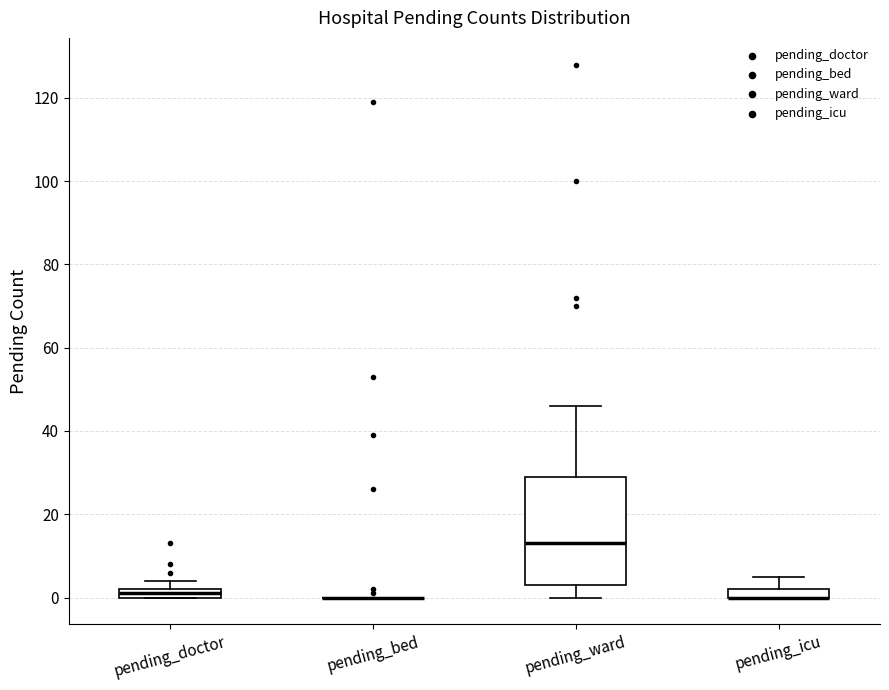

Comparing the boxes themselves (not the whiskers), which one is the tallest?

pending_ward